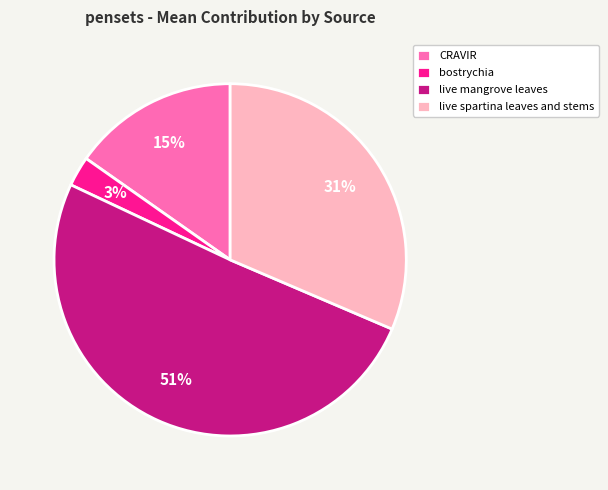

Rank the categories by value from lowest to highest.

bostrychia, CRAVIR, live spartina leaves and stems, live mangrove leaves